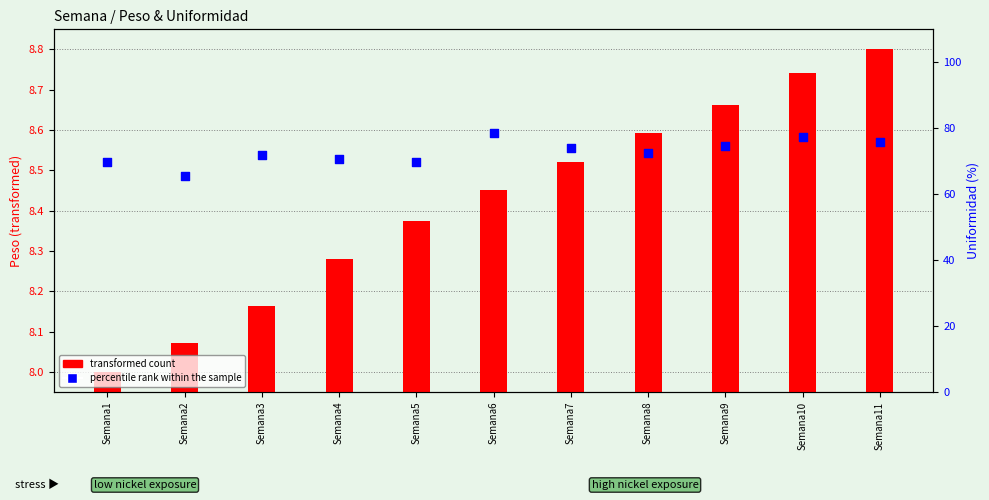

Which series has the widest spread of Y values?

percentile rank within the sample